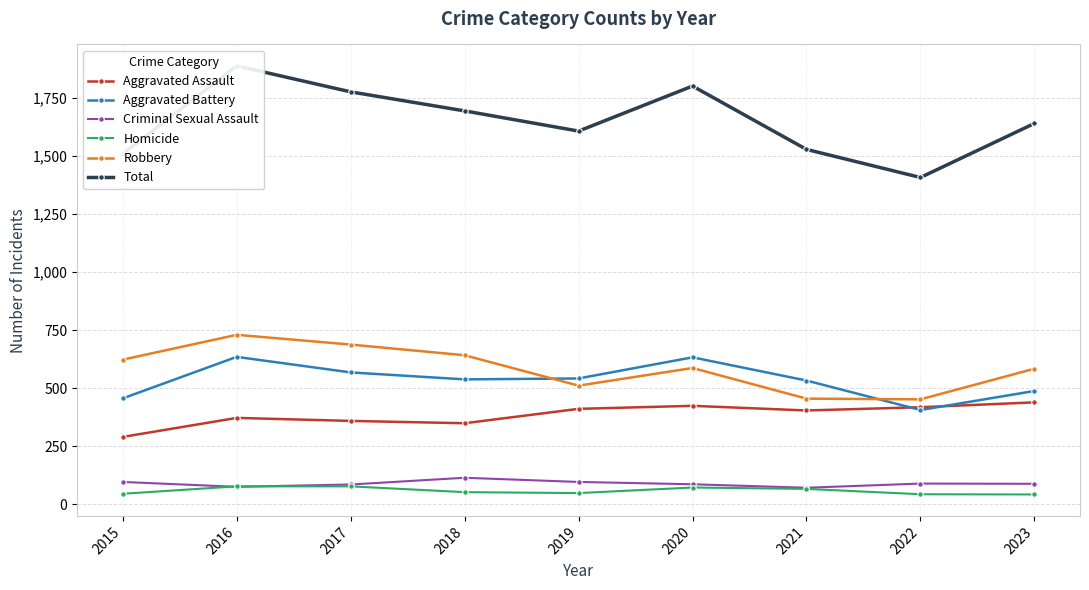

The value of Total at 2019 is 1608. True or false?

True